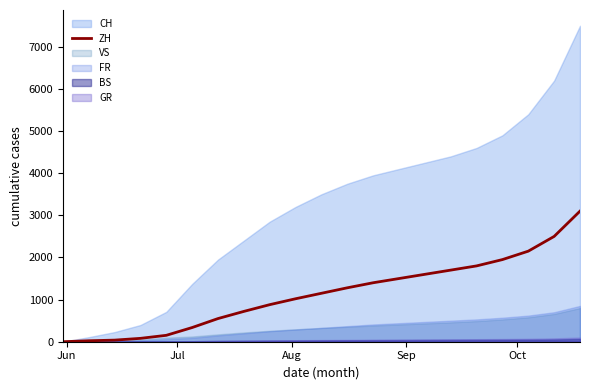

What is the highest value of the ZH series?

3100